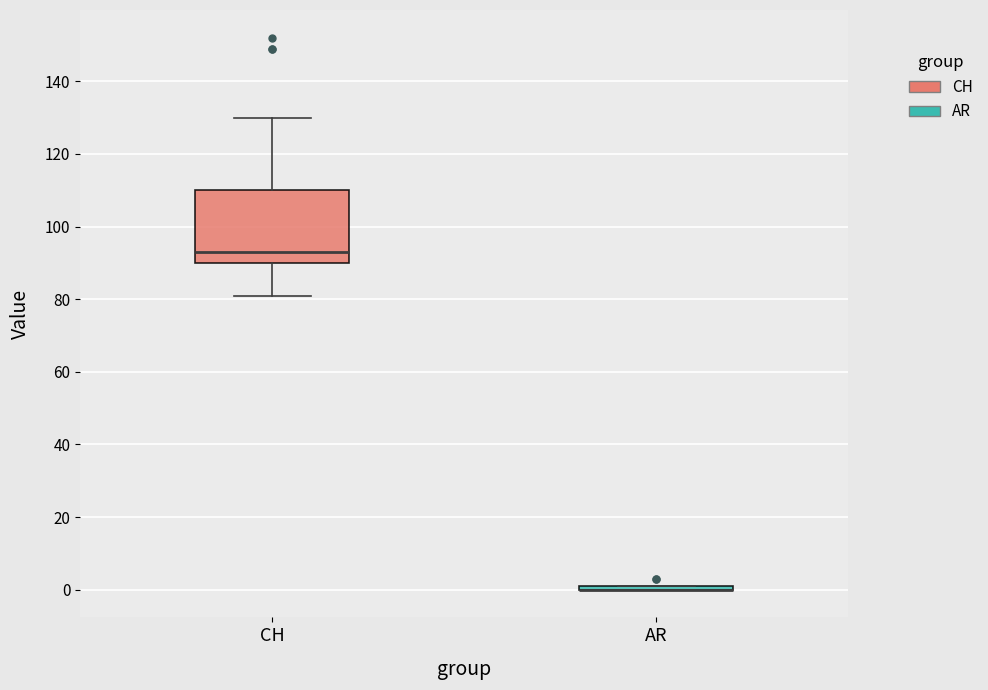

Reading left to right, read every box against the y-axis: the position of its median line, the range the box covers, and the ends of its whiskers. The values are not printed on the chart, so give them approximately, as read against the axis.

CH: median 94, box 90 to 110, whiskers 82 to 130
AR: box collapsed to a line at 0, whiskers 0 to 2